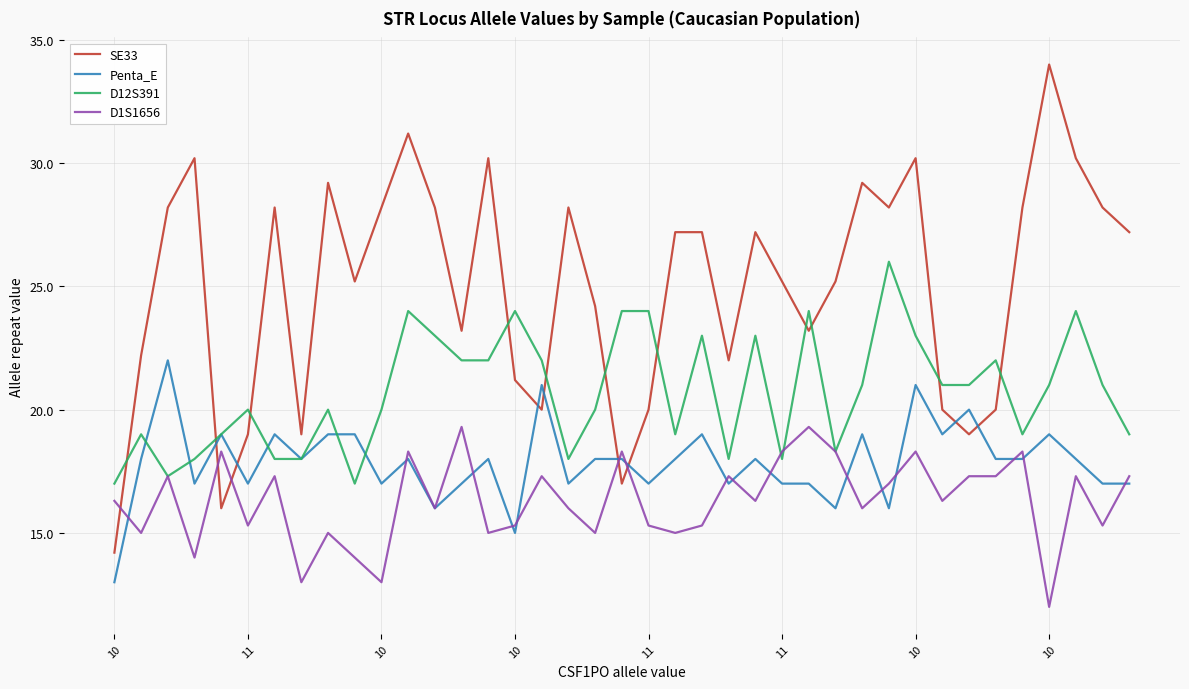

What is the minimum value shown in the chart?

12.0